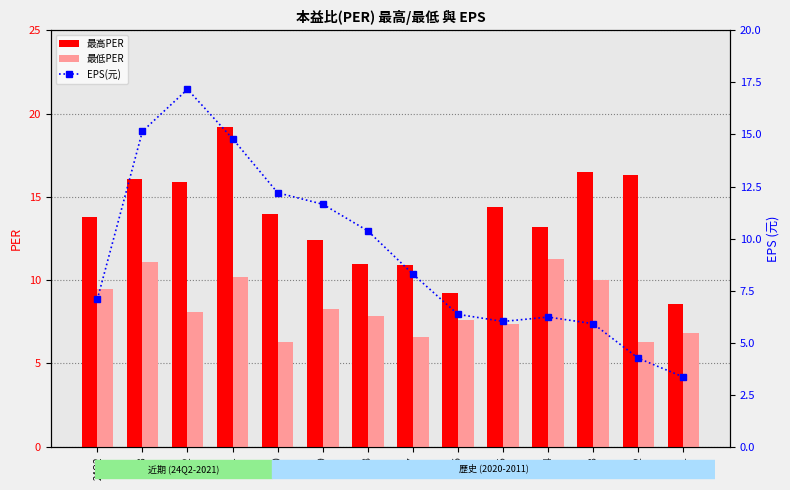

Reading left to right, transcribe all the data shown in this chart.

最高PER: 13.8	16.1	15.9	19.2	14.0	12.4	11.0	10.9	9.2	14.4	13.2	16.5	16.3	8.6
最低PER: 9.5	11.1	8.1	10.2	6.3	8.3	7.8	6.6	7.6	7.4	11.3	10.0	6.3	6.8
EPS(元): 7.1	15.2	17.2	14.8	12.2	11.7	10.4	8.3	6.4	6.0	6.2	5.9	4.2	3.4